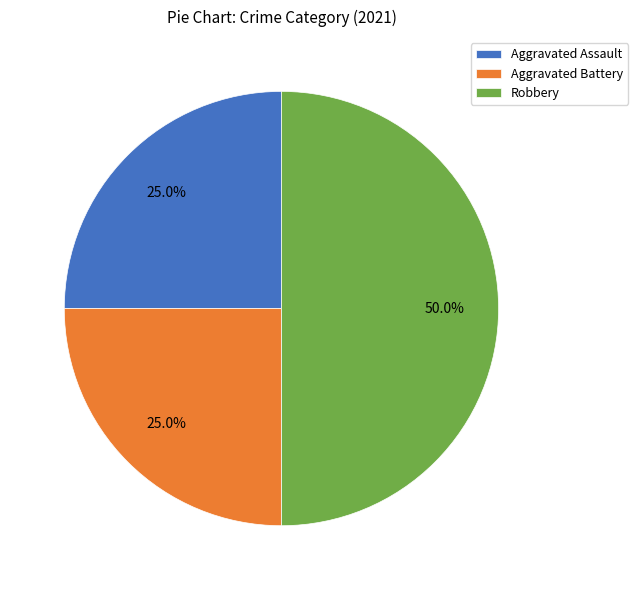

Does Aggravated Battery account for over 50% of the chart?

No